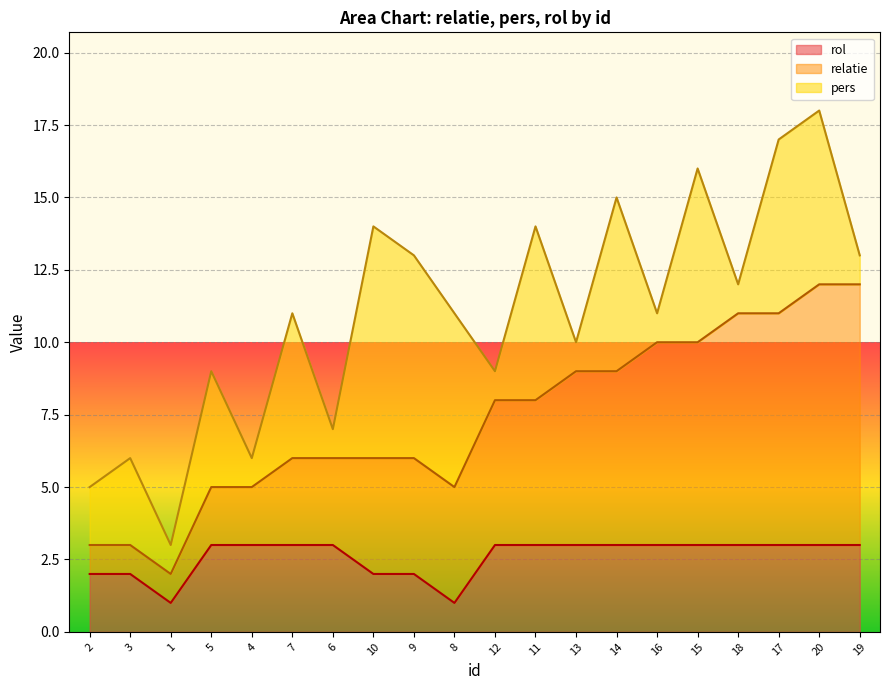

Count the relatie values in the range 5 to 10.

13